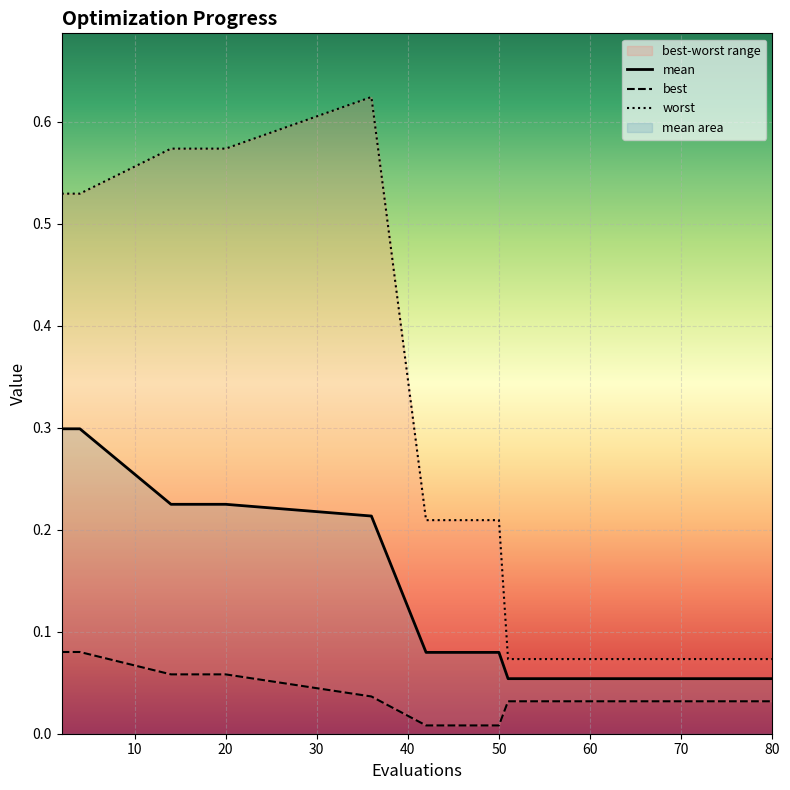

Where is worst nearest to the value 0?

51